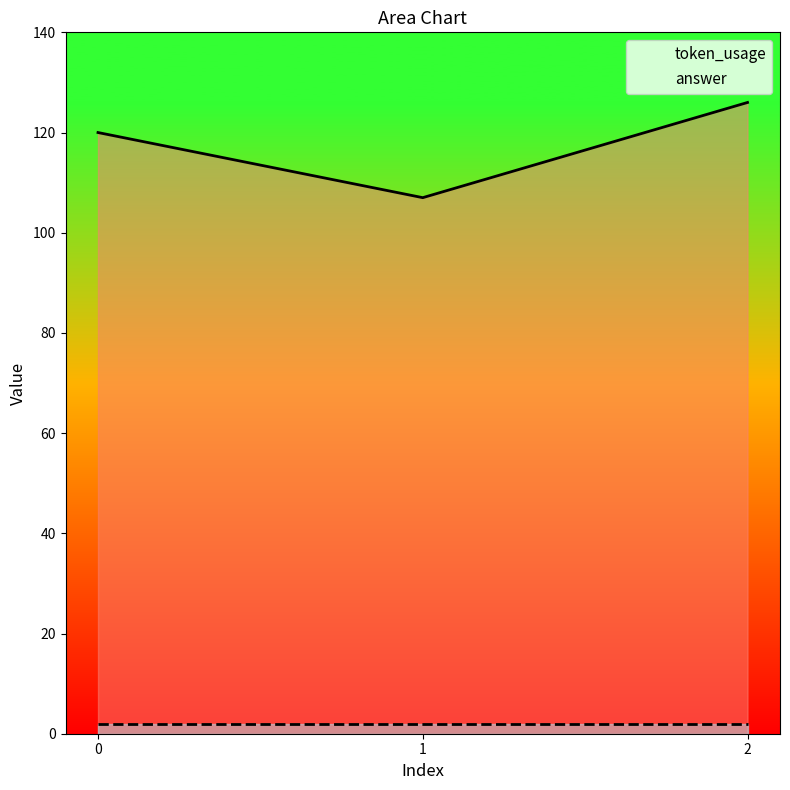

At how many categories does at least one series exceed 105?

3